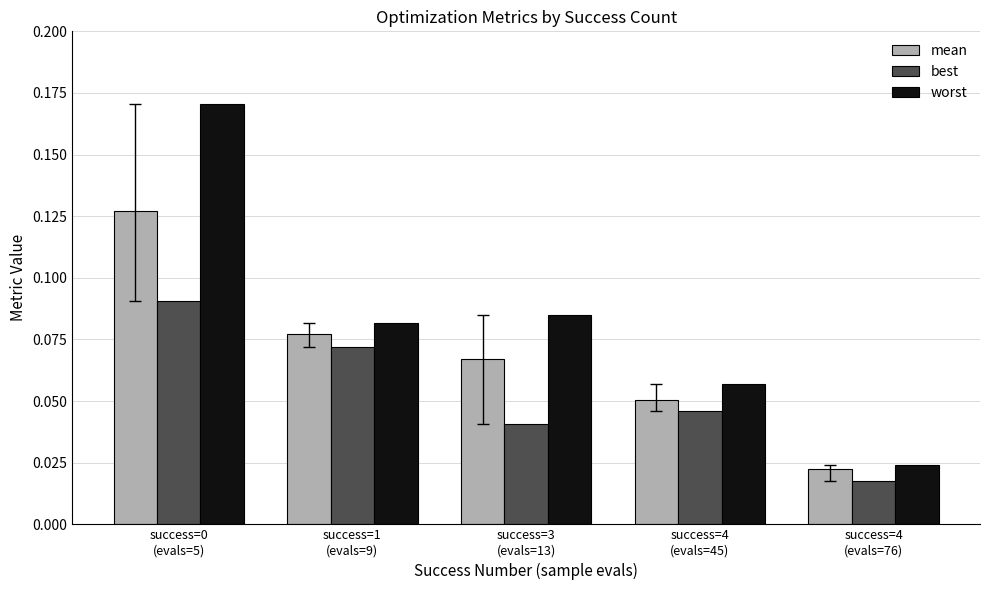

What is the sum of all best values?

0.3